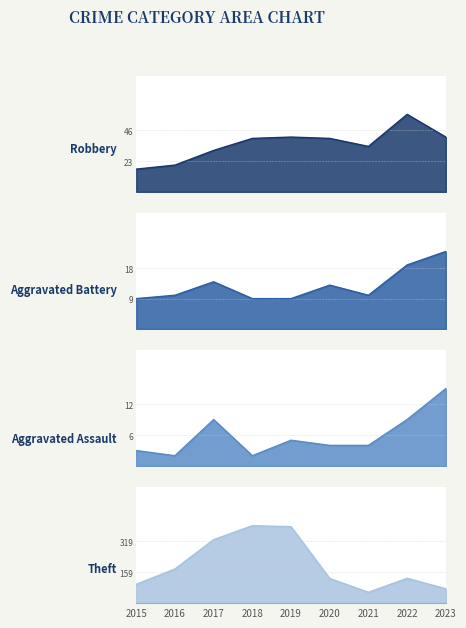

Where is Aggravated Battery nearest to the value 16?

2017